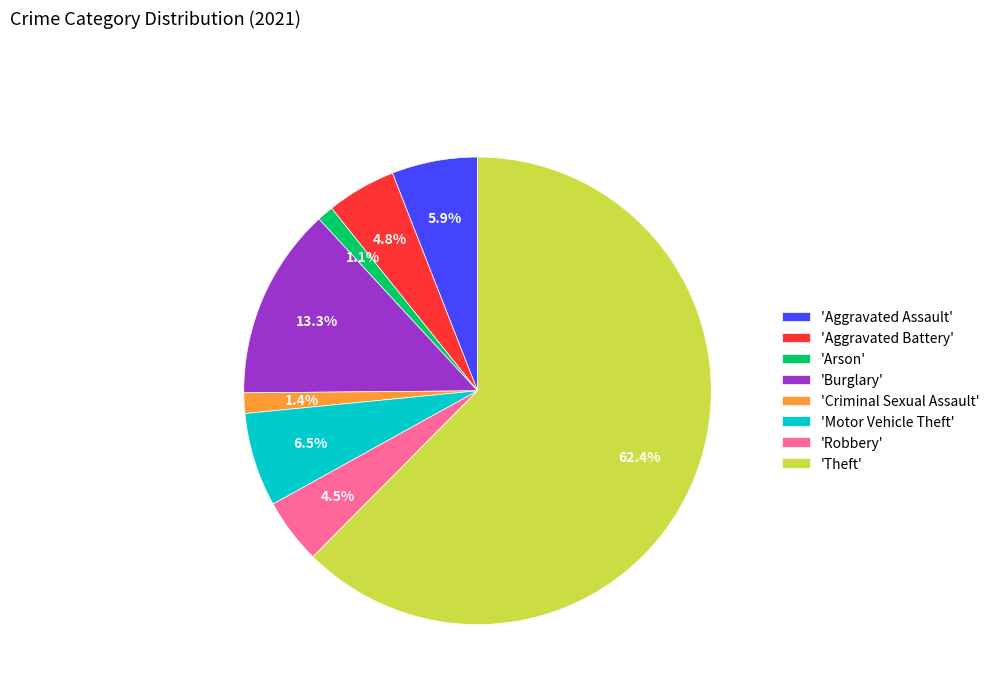

What is the largest slice in the pie chart?

'Theft'